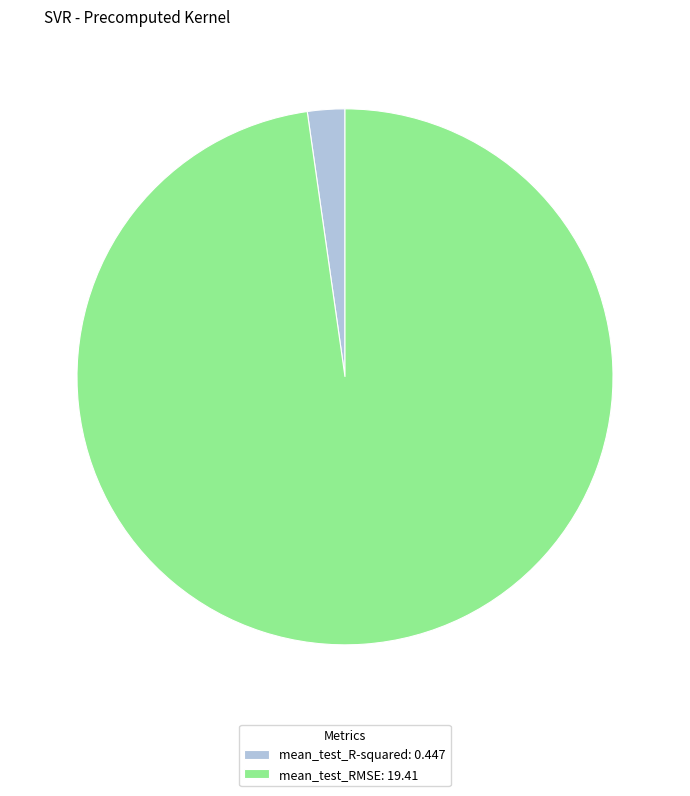

Is the sum of mean_test_RMSE: 19.41 and mean_test_R-squared: 0.447 greater than half?

Yes